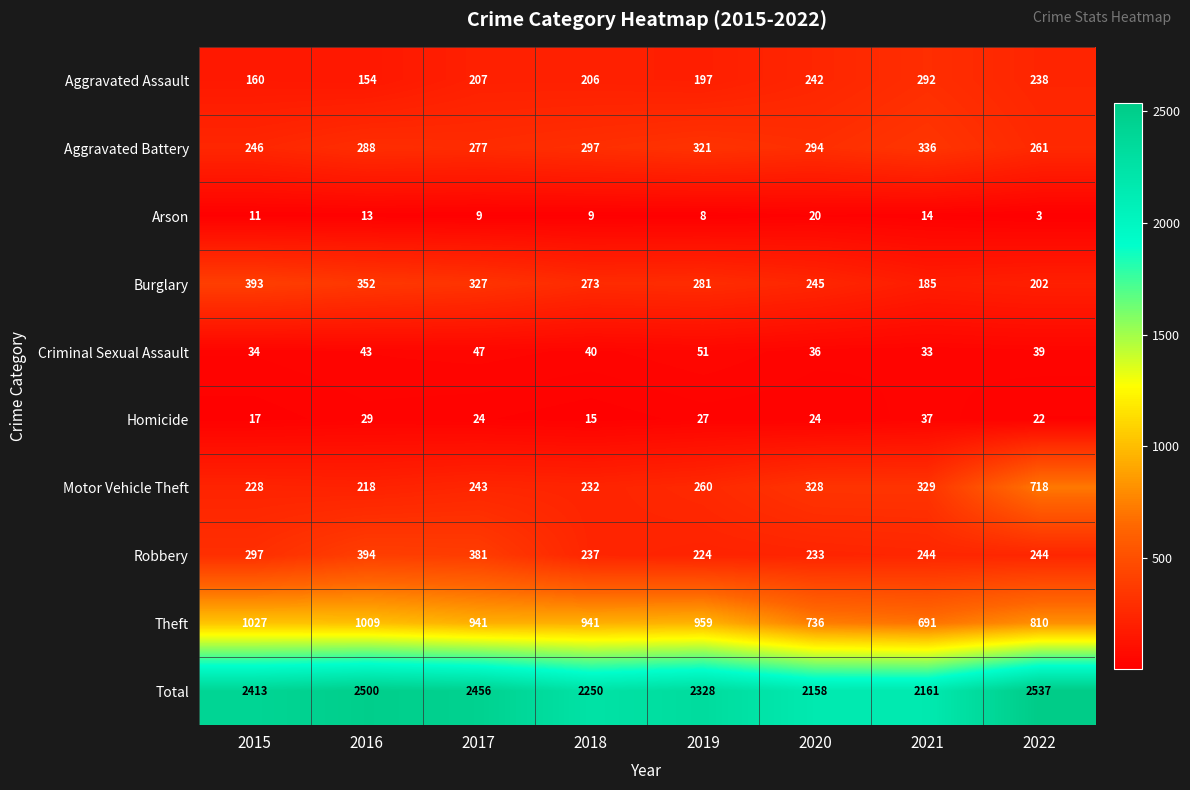

The value of Aggravated Assault at 2018 is 75. True or false?

False